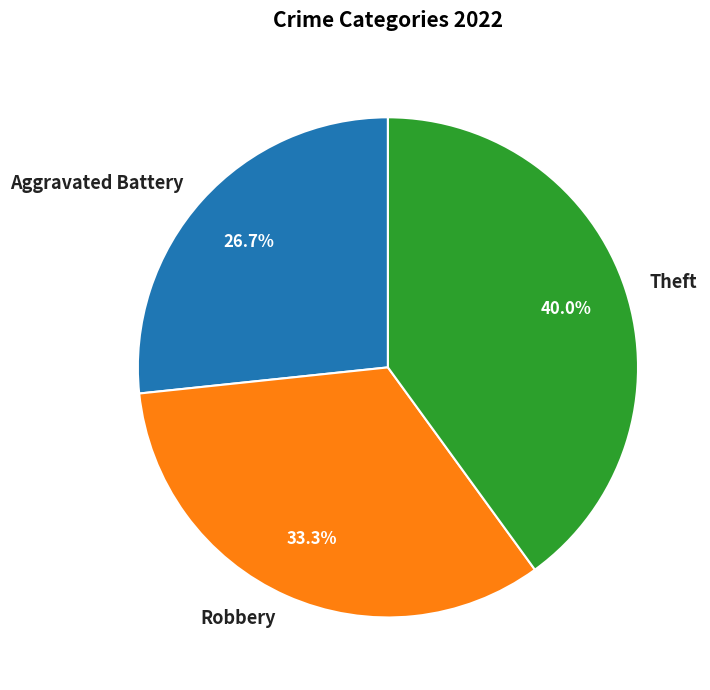

True or false: Aggravated Battery accounts for 16% of the total.

False